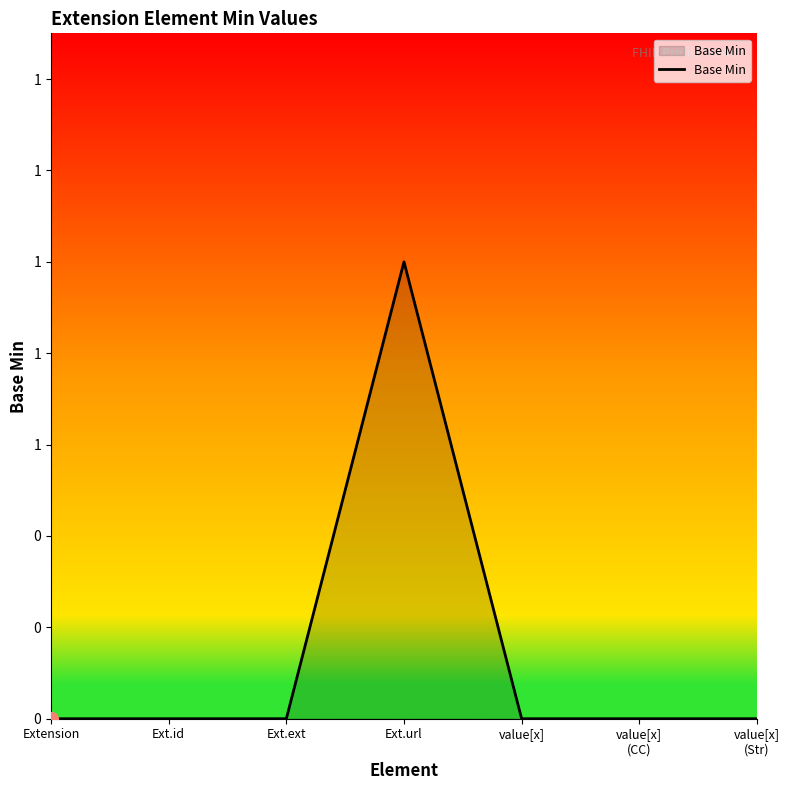

Reading left to right, extract all data points from this chart.

0	0	0	1	0	0	0